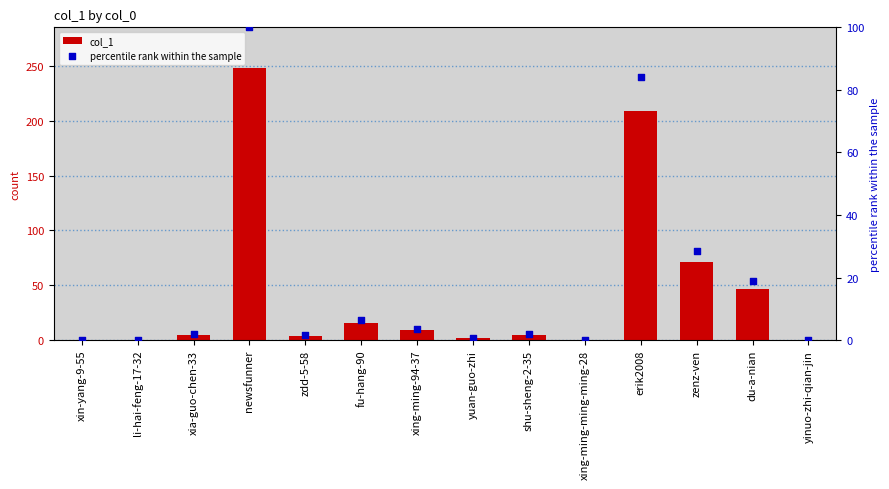

What are all the series names shown in the legend?

col_1, percentile rank within the sample